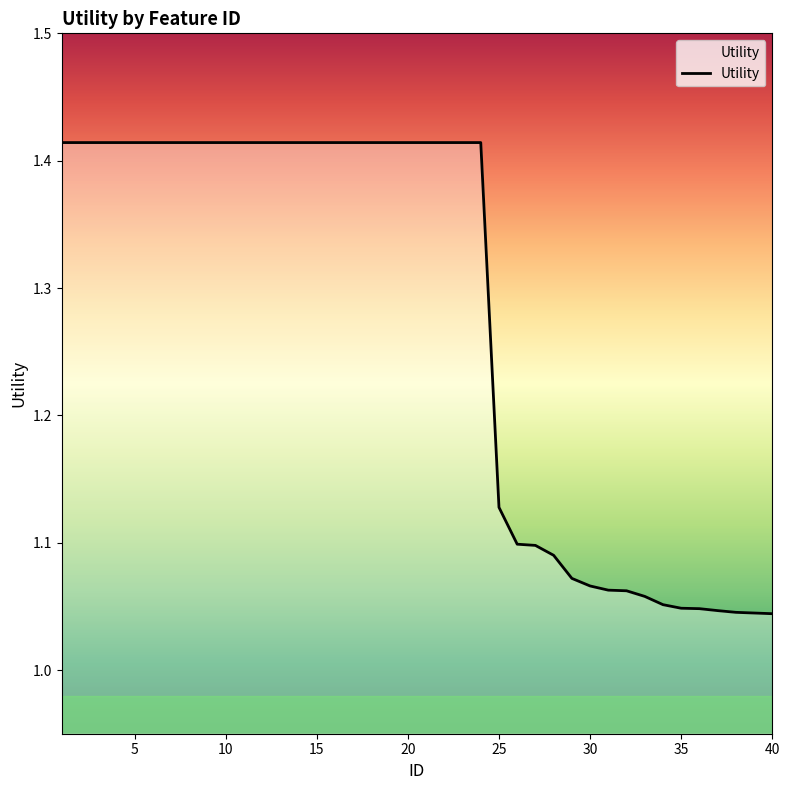

Does the chart have visible grid lines?

No